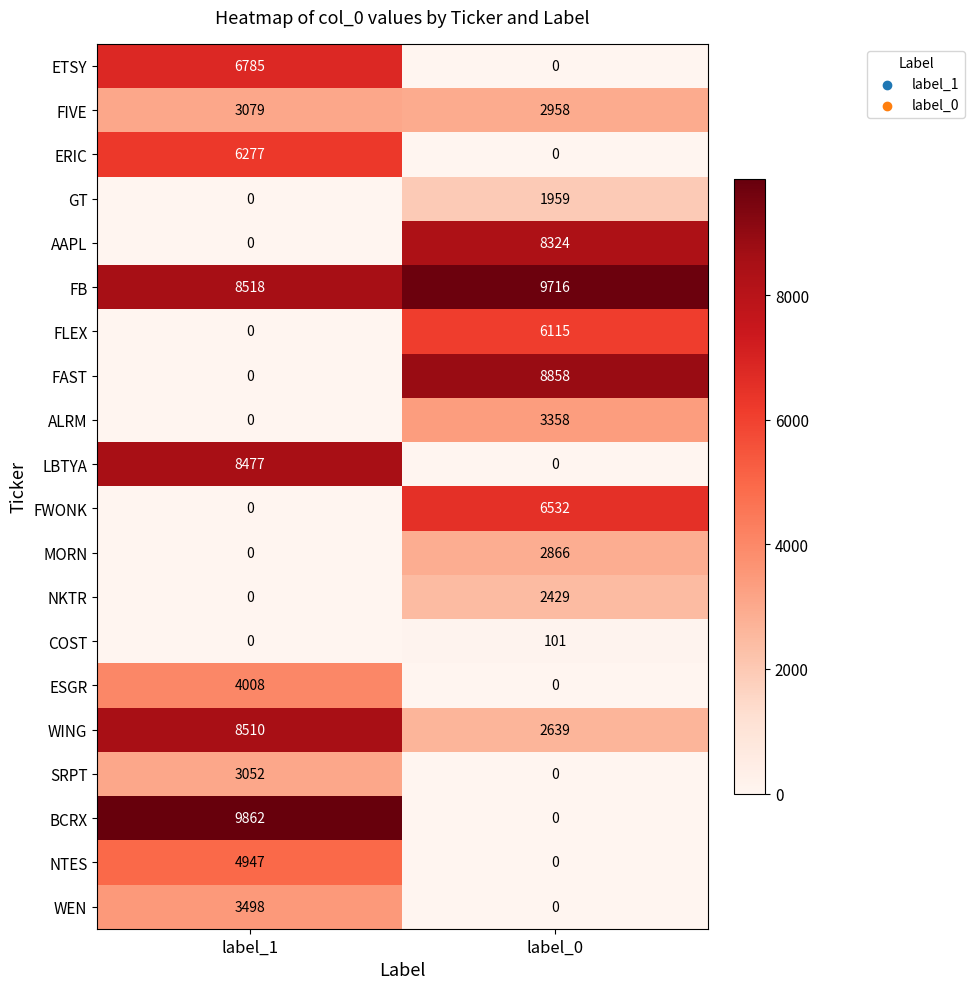

Between label_1 and label_0, which series saw the biggest shift?

BCRX